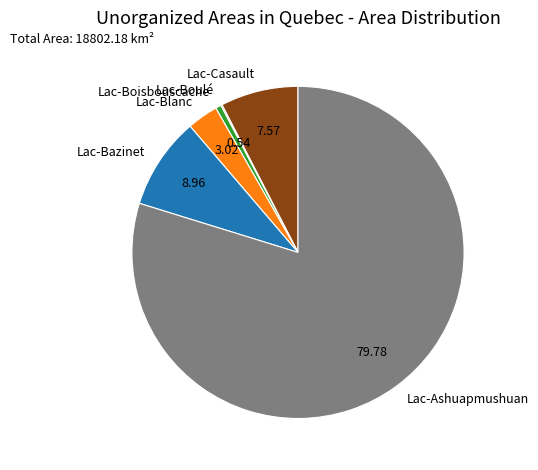

Between Lac-Boisbouscache and Lac-Casault, which is larger?

Lac-Casault